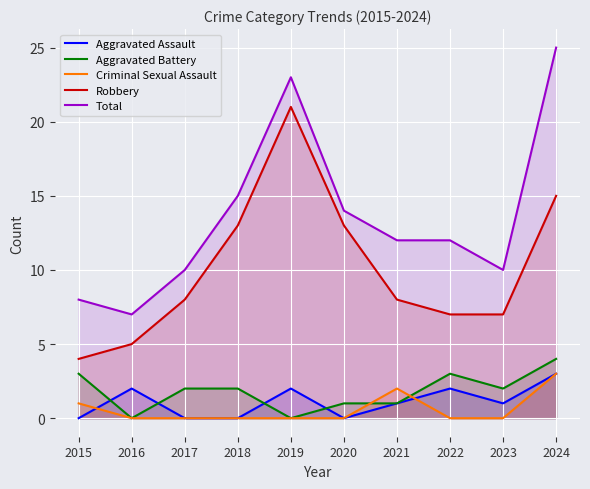

Does the chart display data point markers on the line(s)?

No